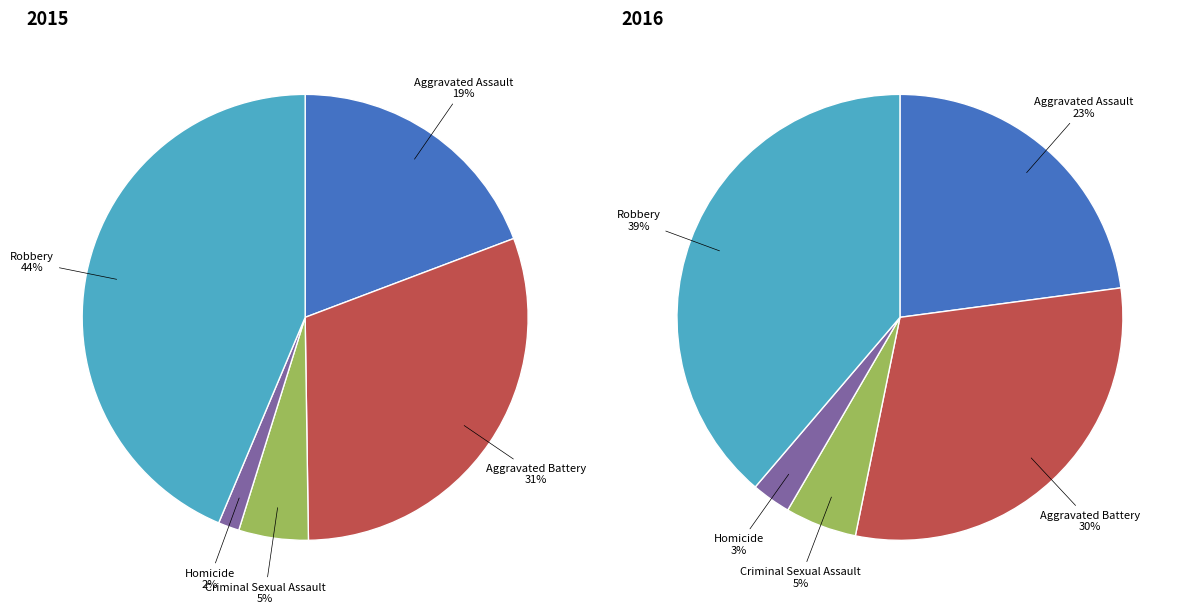

To the nearest percent, what is the combined percentage of Aggravated Battery and Criminal Sexual Assault?

36%